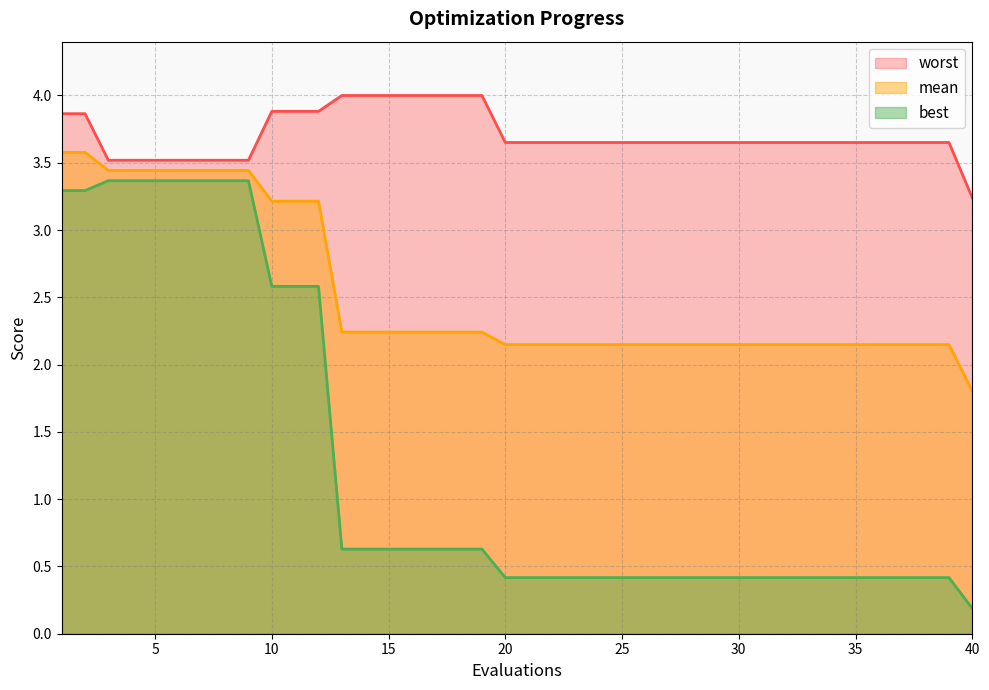

The mean series shows 2.9 at 39. True or false?

False